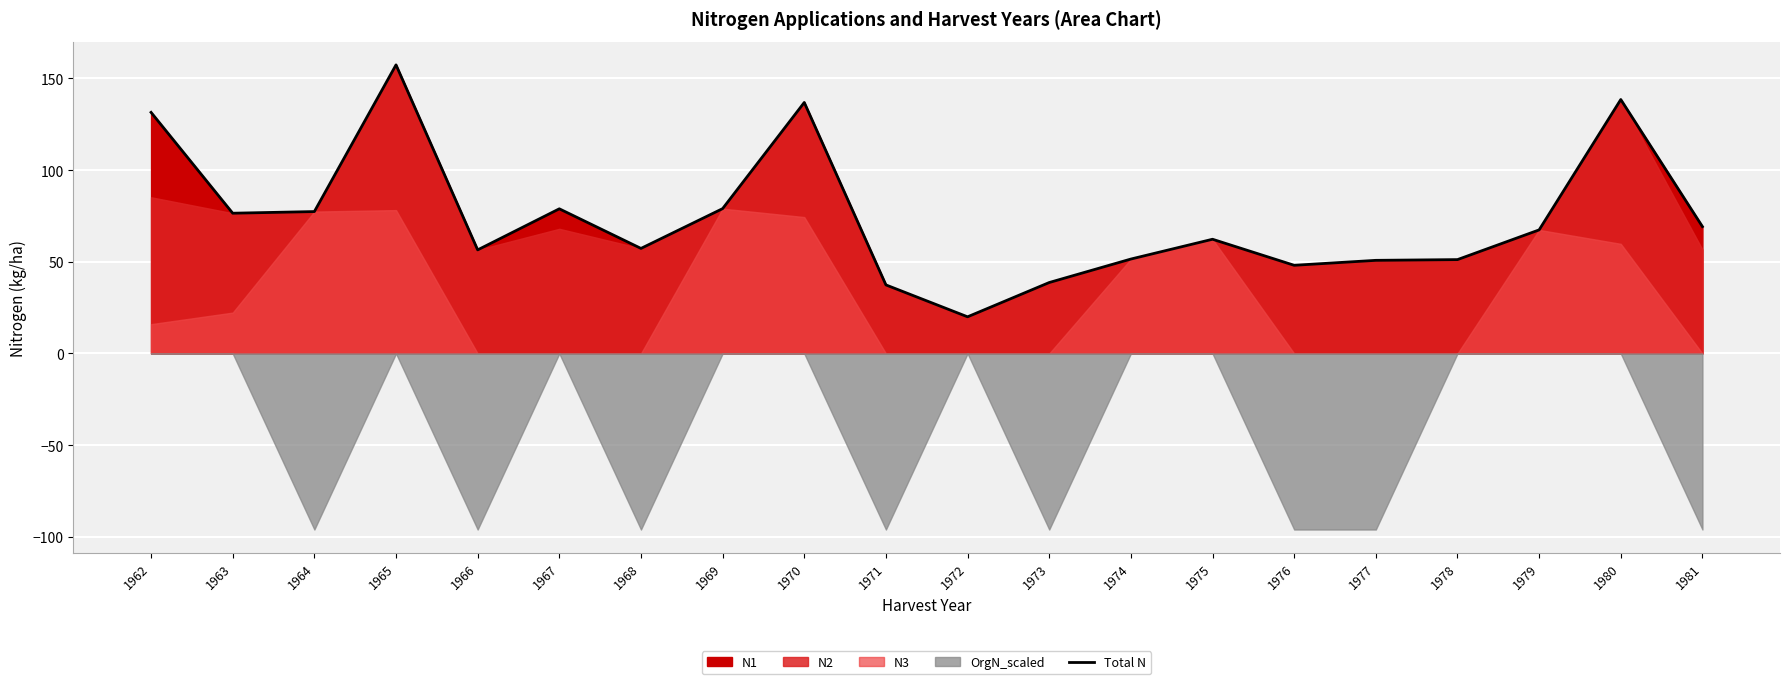

What is the change in value from 1965 to 1969?

-78.4